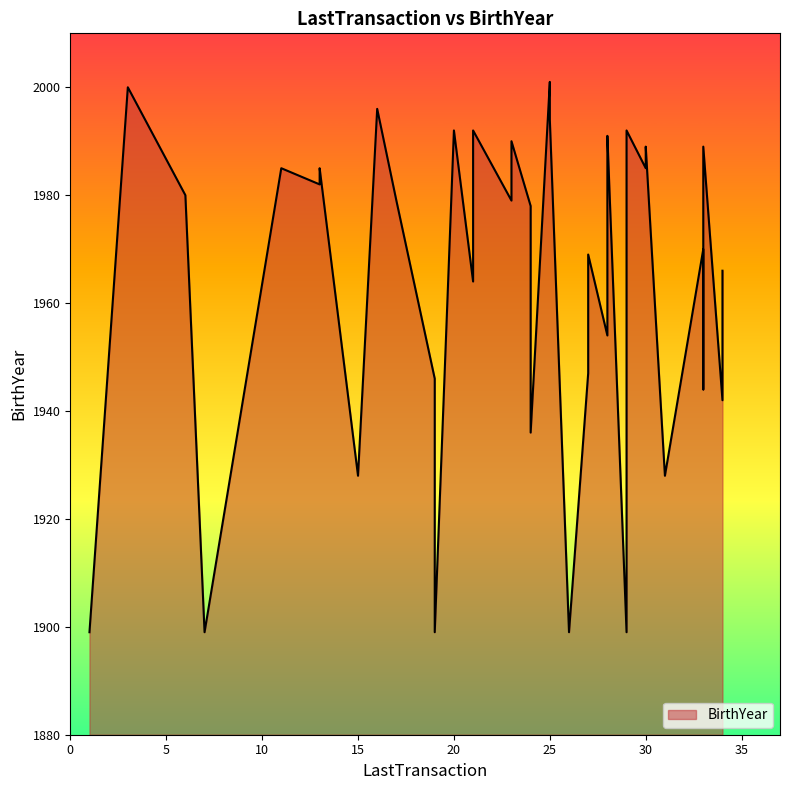

Between 7 and 28, which is larger?

28